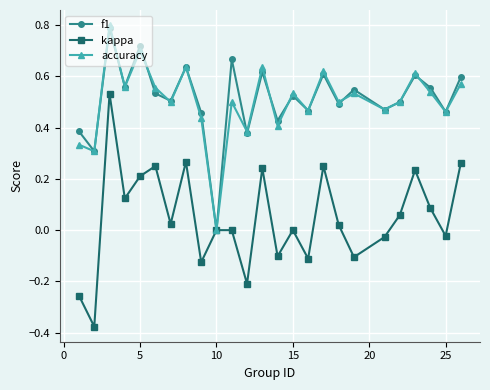

Which series has the widest spread of values?

kappa